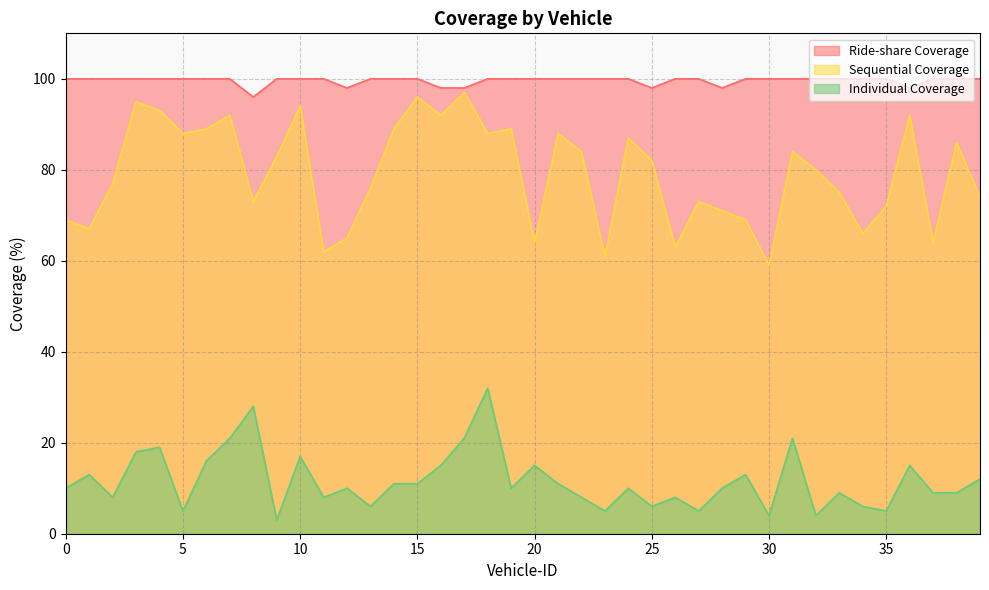

Which has a higher value, 25 or 28?

25